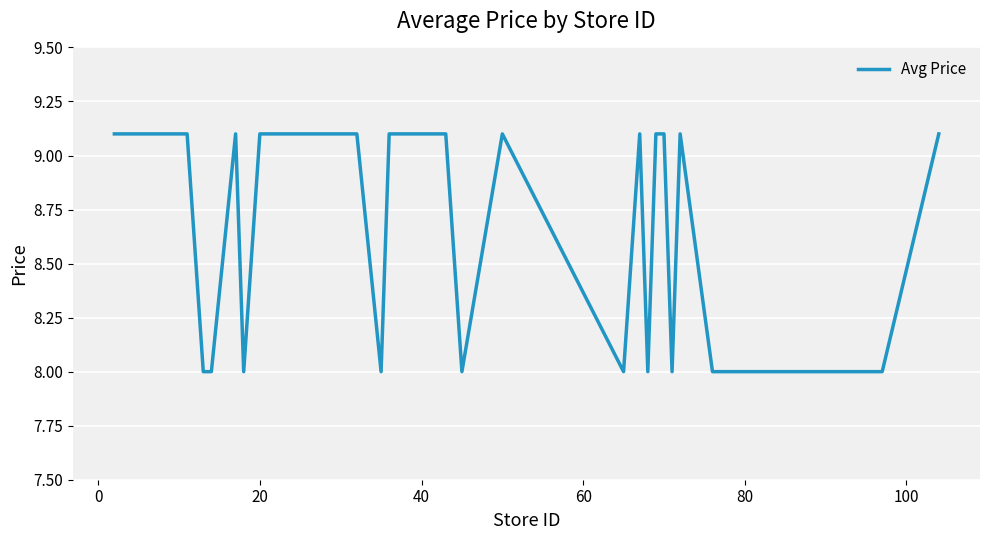

What is the difference between the maximum and minimum values?

1.1